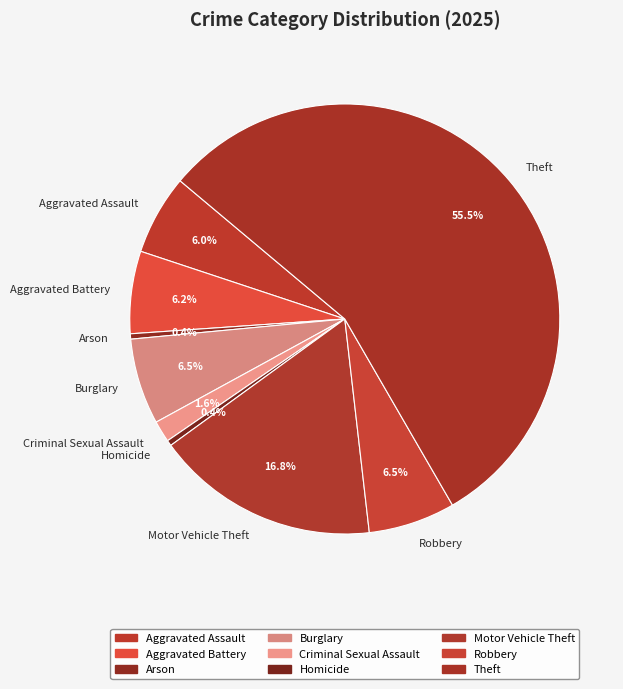

To the nearest percent, what is the combined percentage of Aggravated Assault and Arson?

6%